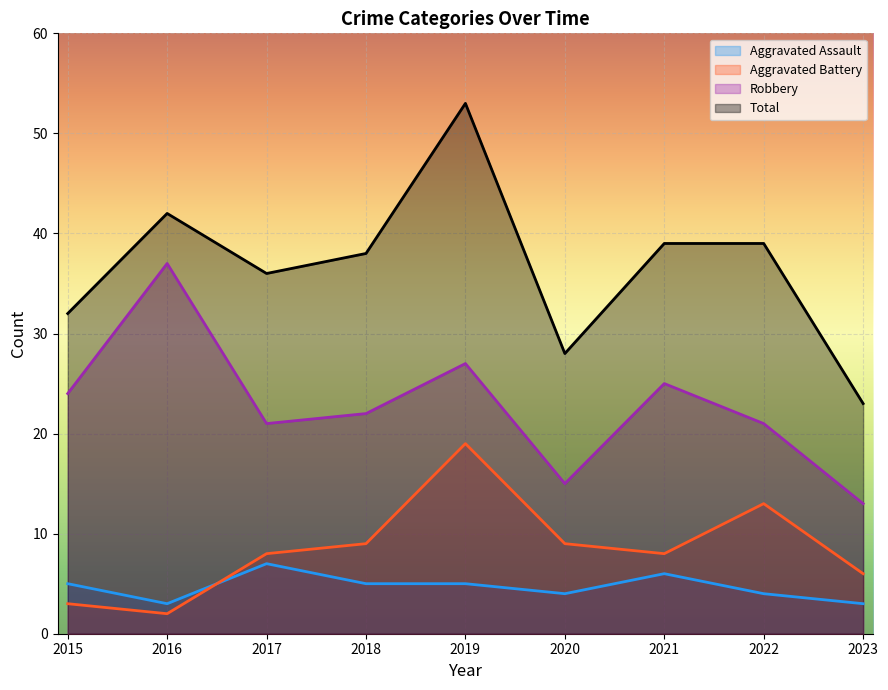

How many data points in Aggravated Battery are less than 8?

3